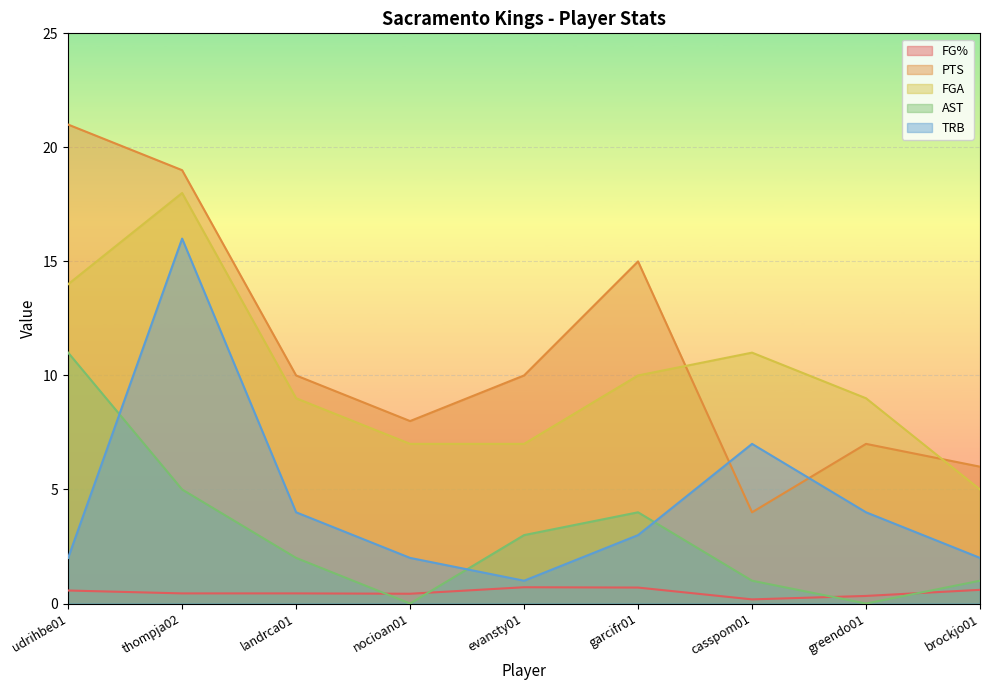

Reading left to right, list all the values displayed in this chart.

FG%: udrihbe01=0.6	thompja02=0.4	landrca01=0.4	nocioan01=0.4	evansty01=0.7	garcifr01=0.7	casspom01=0.2	greendo01=0.3	brockjo01=0.6
PTS: udrihbe01=21.0	thompja02=19.0	landrca01=10.0	nocioan01=8.0	evansty01=10.0	garcifr01=15.0	casspom01=4.0	greendo01=7.0	brockjo01=6.0
FGA: udrihbe01=14.0	thompja02=18.0	landrca01=9.0	nocioan01=7.0	evansty01=7.0	garcifr01=10.0	casspom01=11.0	greendo01=9.0	brockjo01=5.0
AST: udrihbe01=11.0	thompja02=5.0	landrca01=2.0	nocioan01=0.0	evansty01=3.0	garcifr01=4.0	casspom01=1.0	greendo01=0.0	brockjo01=1.0
TRB: udrihbe01=2.0	thompja02=16.0	landrca01=4.0	nocioan01=2.0	evansty01=1.0	garcifr01=3.0	casspom01=7.0	greendo01=4.0	brockjo01=2.0